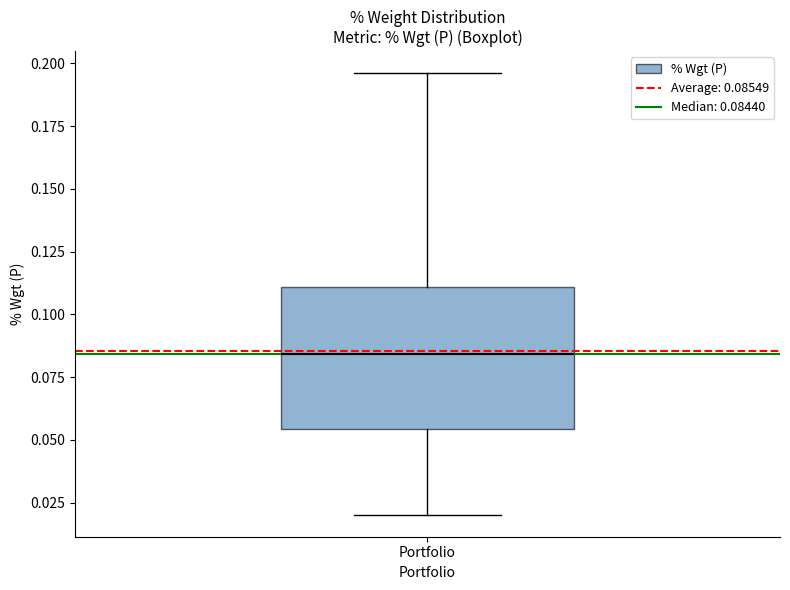

Read this box plot against the y-axis: the position of the median line, the range covered by the box, and the ends of both whiskers. The values are not printed on the chart, so give them approximately, as read against the axis.

median 0.085, box 0.055 to 0.110, whiskers 0.020 to 0.195